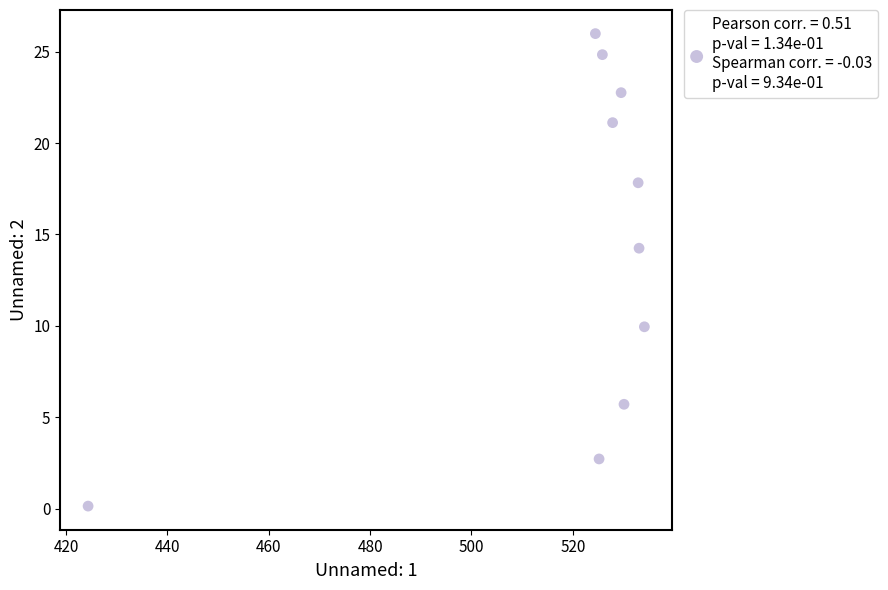

What is the average Y value?

14.5